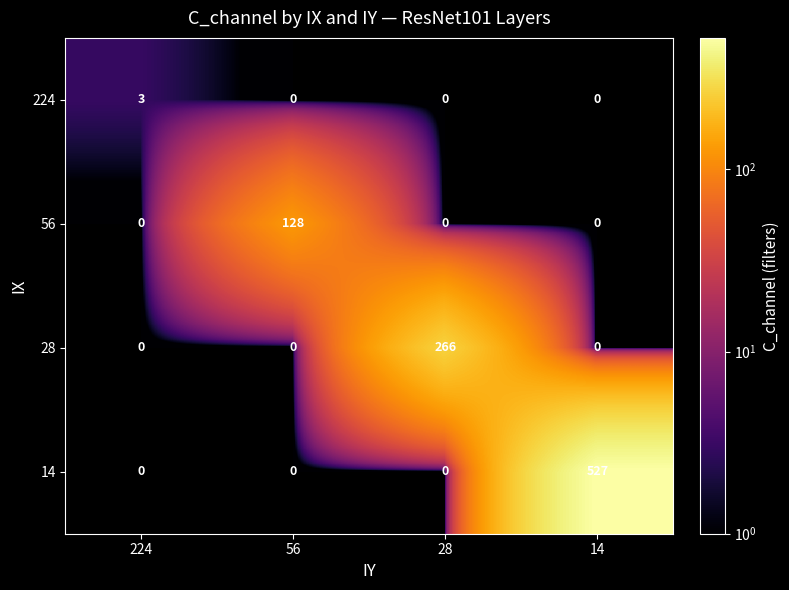

True or false: 224 has a value of 0 at 56.

True